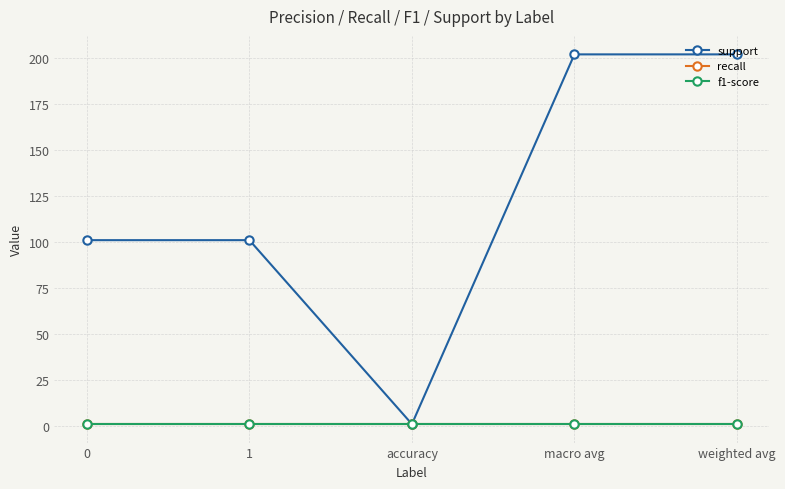

Rank the series at 1 from highest to lowest value.

support, recall, f1-score